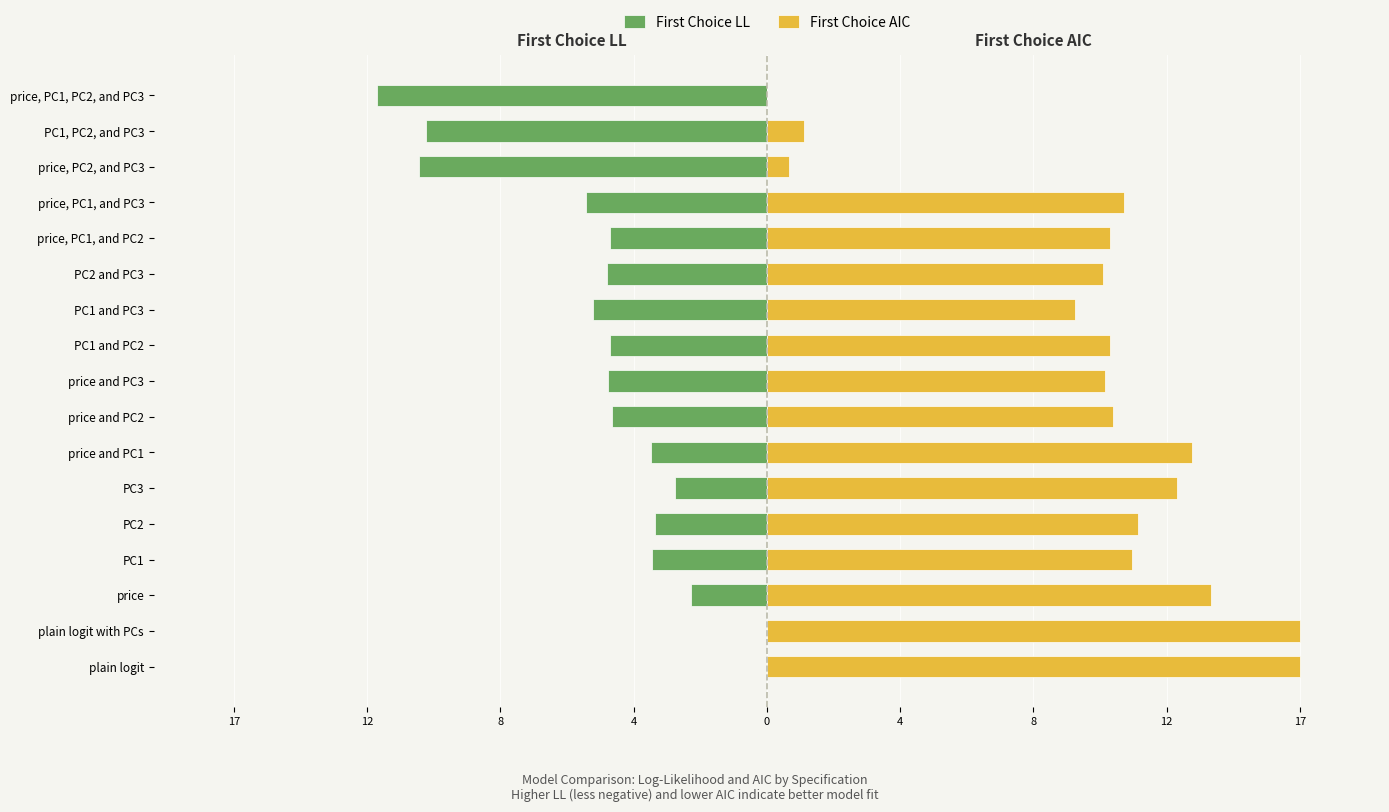

Reading left to right, extract all data points from this chart.

First Choice LL: 0.0	0.0	-2.4	-3.7	-3.6	-3.0	-3.8	-5.0	-5.2	-5.1	-5.6	-5.2	-5.1	-5.9	-11.3	-11.0	-12.6
First Choice AIC: 17.3	17.3	14.4	11.8	12.0	13.3	13.8	11.2	10.9	11.1	10.0	10.9	11.1	11.6	0.7	1.2	0.0